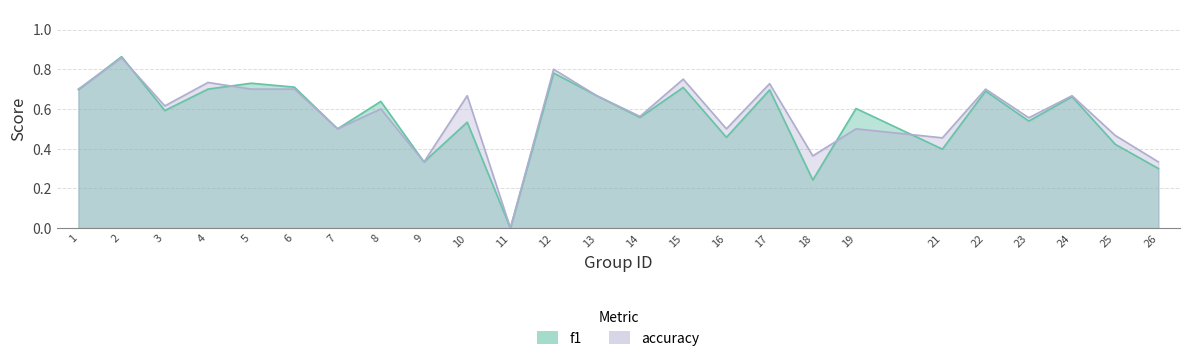

Reading right to left, list all the values displayed in this chart.

f1: 26=0.3	25=0.4	24=0.7	23=0.5	22=0.7	21=0.4	19=0.6	18=0.2	17=0.7	16=0.5	15=0.7	14=0.6	13=0.7	12=0.8	11=0.0	10=0.5	9=0.3	8=0.6	7=0.5	6=0.7	5=0.7	4=0.7	3=0.6	2=0.9	1=0.7
accuracy: 26=0.3	25=0.5	24=0.7	23=0.6	22=0.7	21=0.5	19=0.5	18=0.4	17=0.7	16=0.5	15=0.8	14=0.6	13=0.7	12=0.8	11=0.0	10=0.7	9=0.3	8=0.6	7=0.5	6=0.7	5=0.7	4=0.7	3=0.6	2=0.9	1=0.7